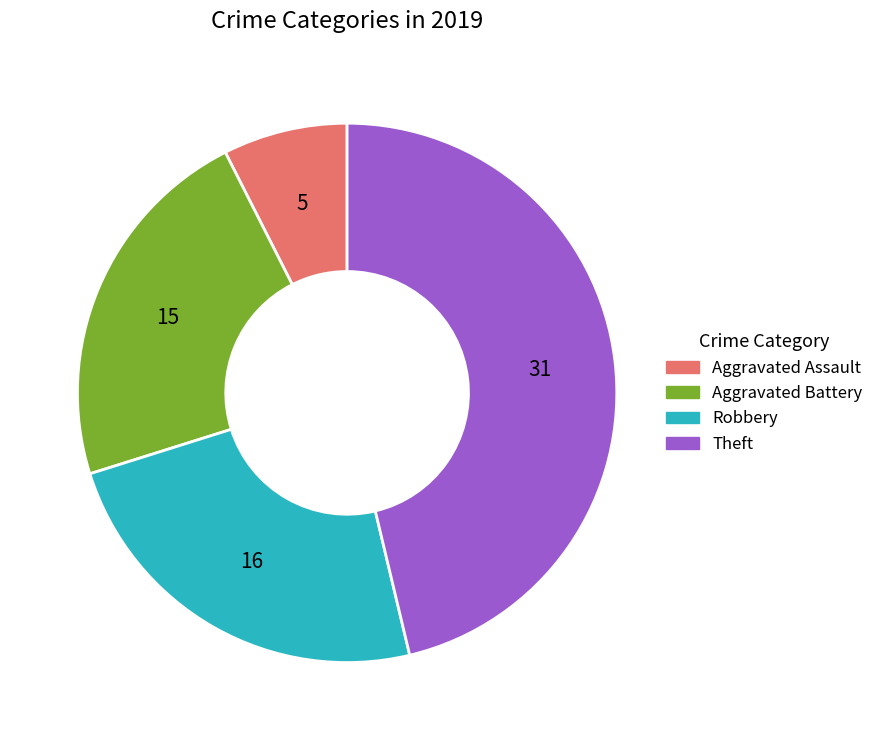

Do Aggravated Battery and Theft together represent more than half of the pie?

Yes